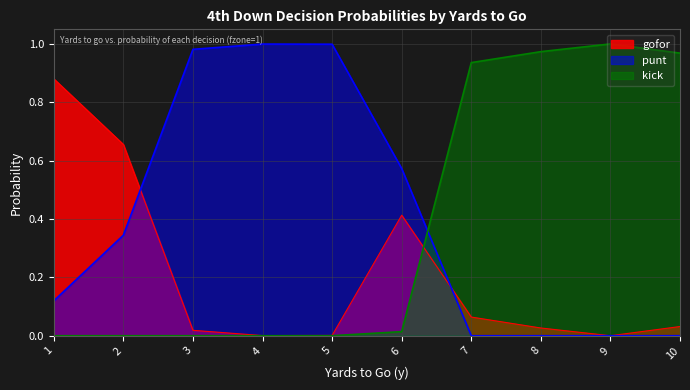

How many lines are shown in the chart?

3